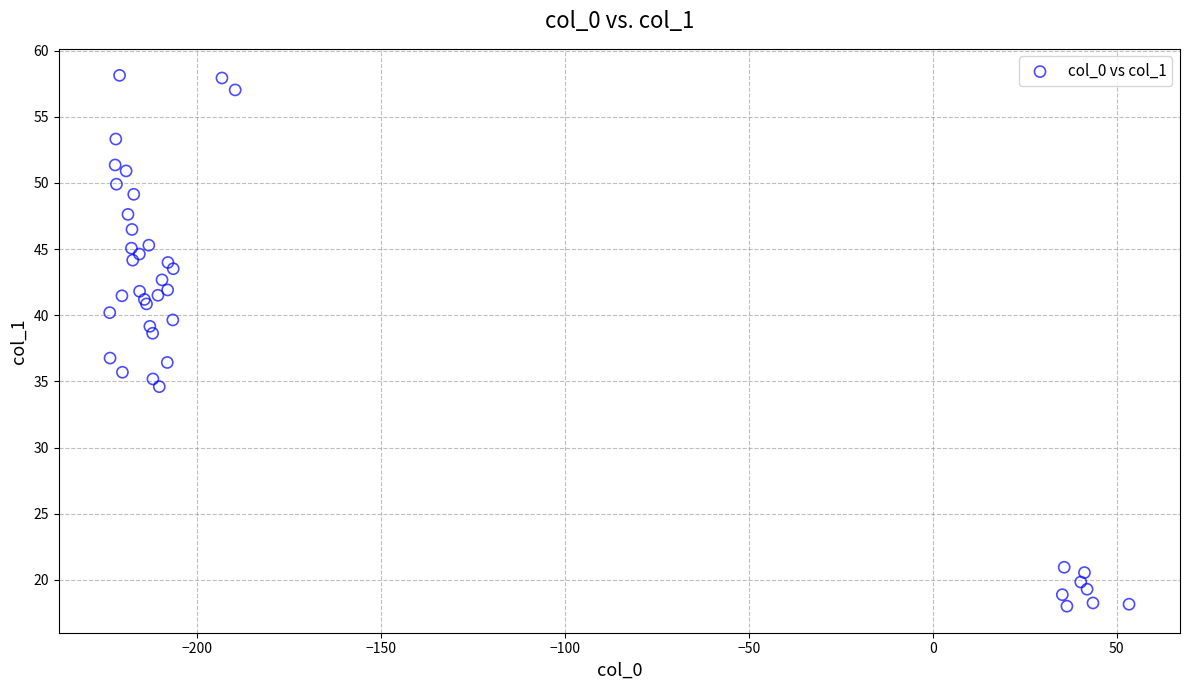

What Y value in the scatter plot is closest to 38?

38.6